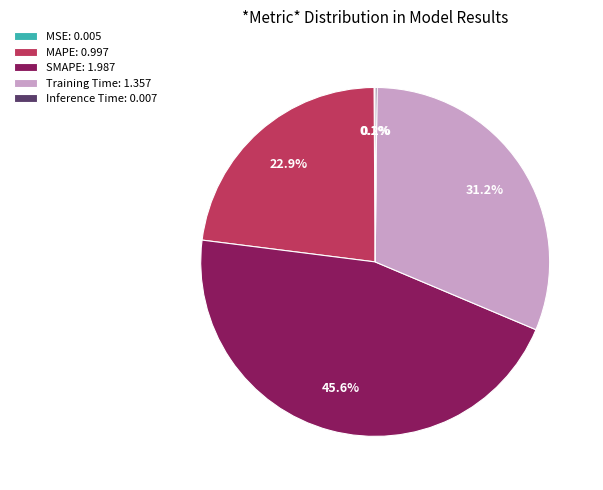

Is there any slice that represents more than half of the pie?

No